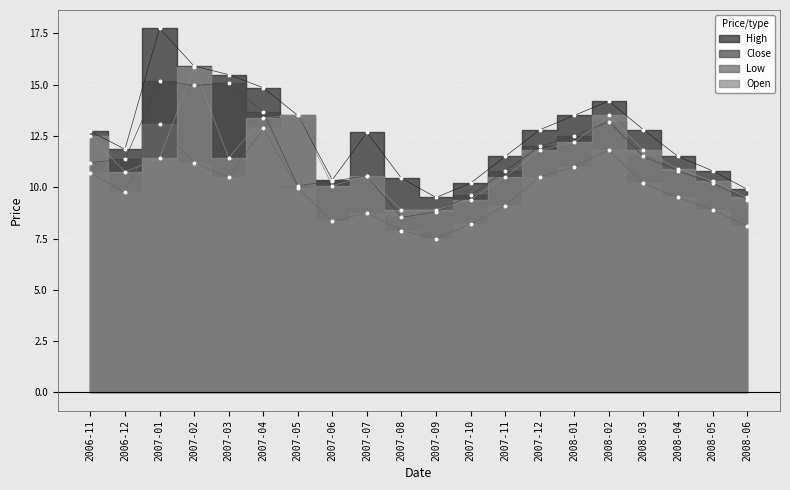

Which series reaches the maximum Y coordinate?

High